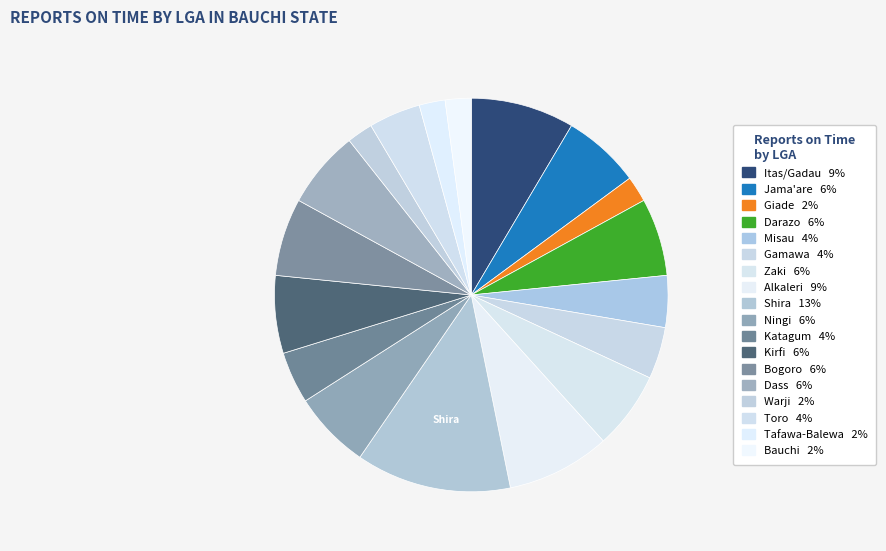

What percentage is the Dass slice, to the nearest percent?

6%